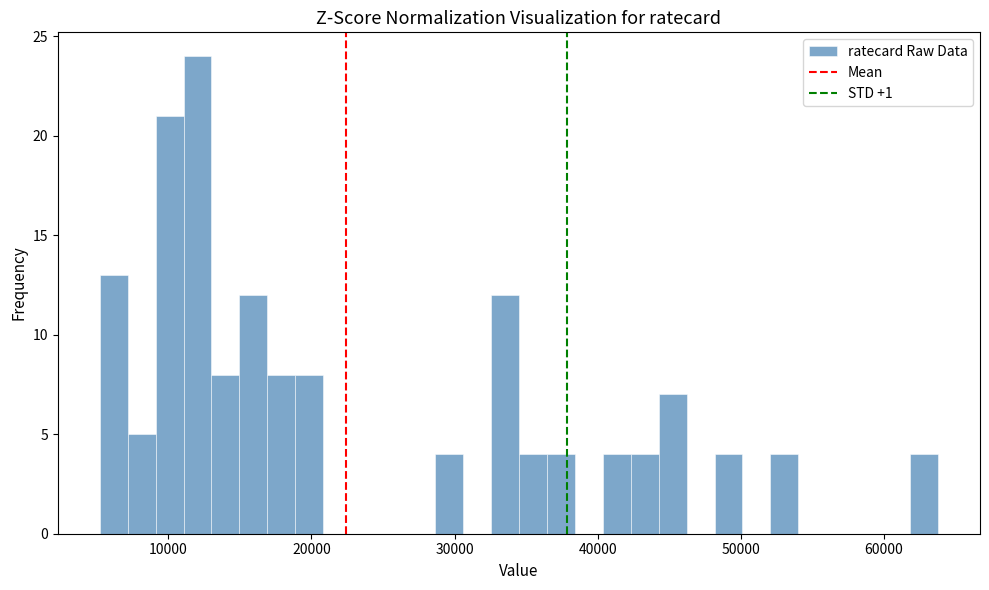

Read against the x-axis, roughly where is the centre of the tallest bar?

12000